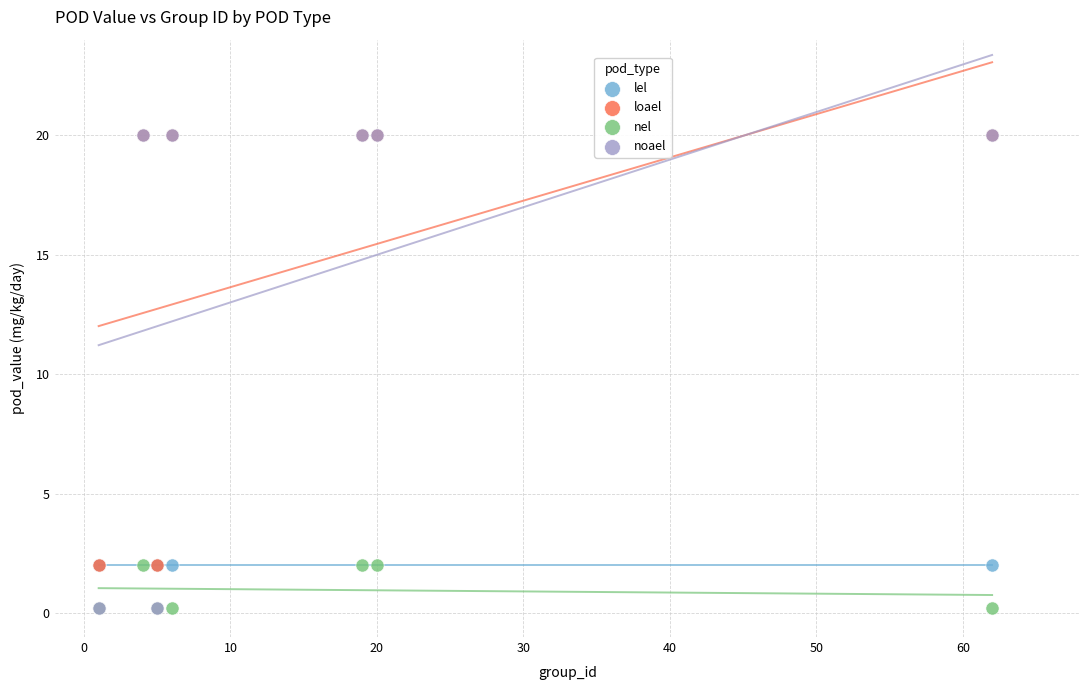

What are all the series names shown in the legend?

lel, loael, nel, noael